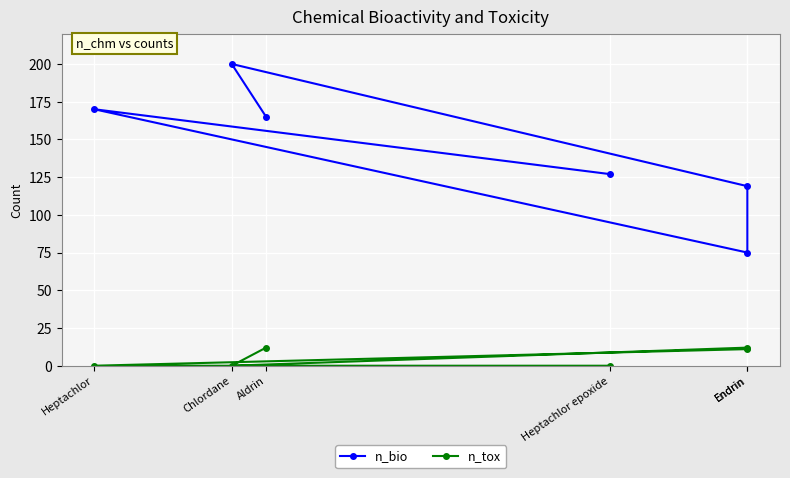

What is the total value across all series at Chlordane?

200